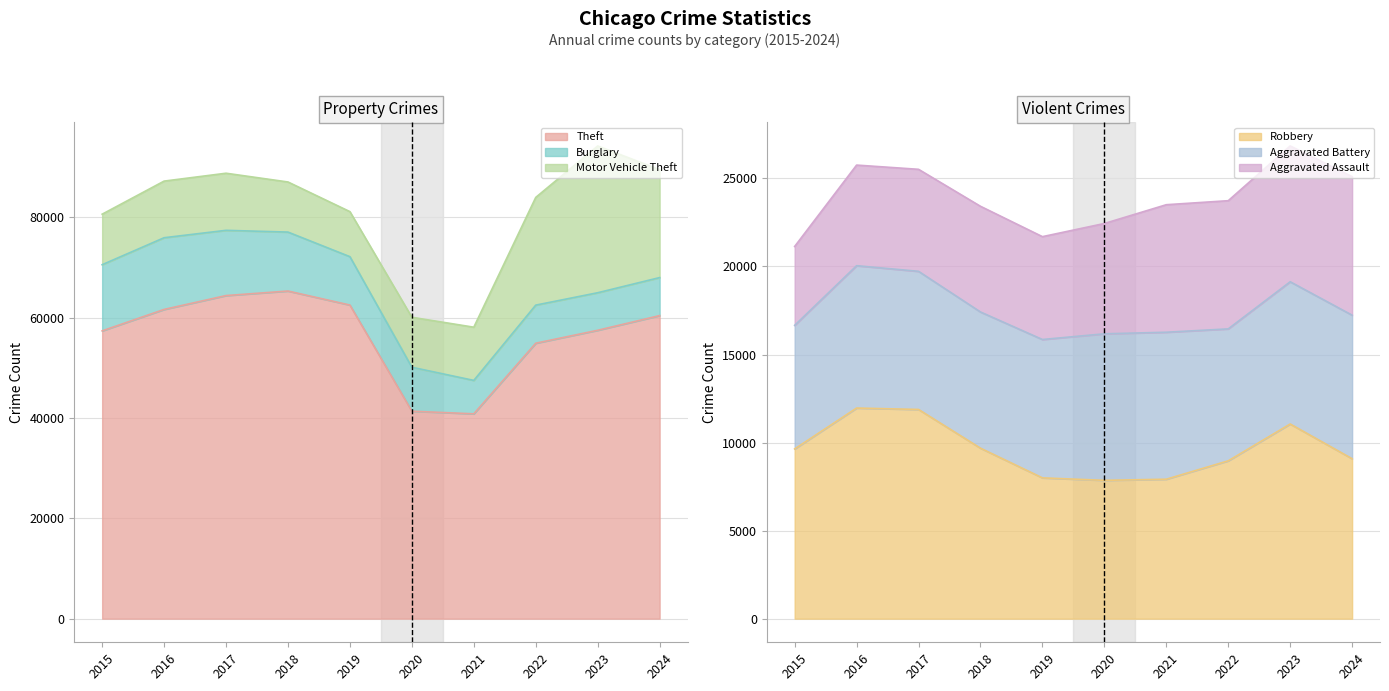

True or false: Theft has a value of 33778 at 2017.

False